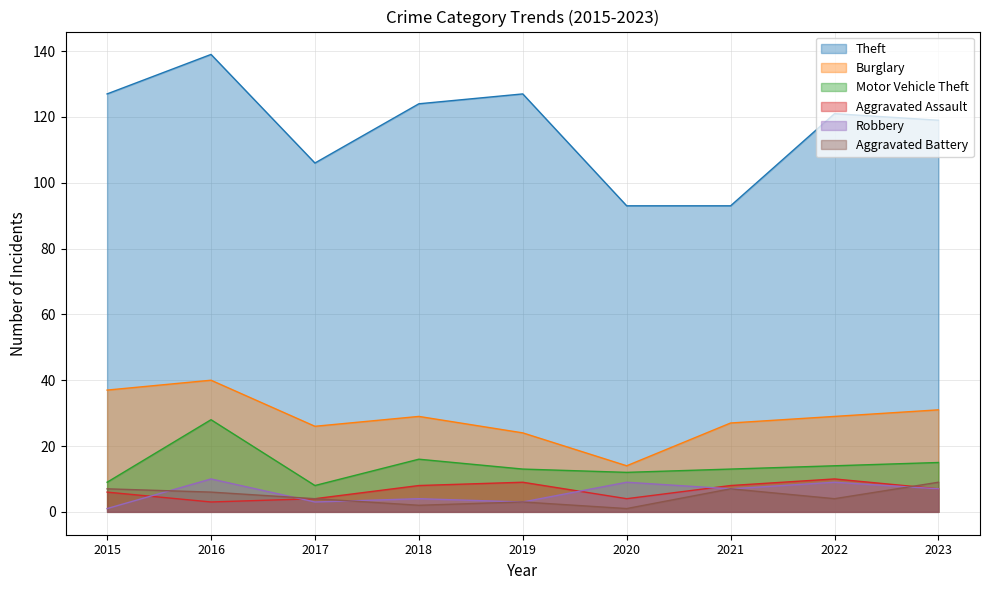

Does the chart display data point markers on the line(s)?

No